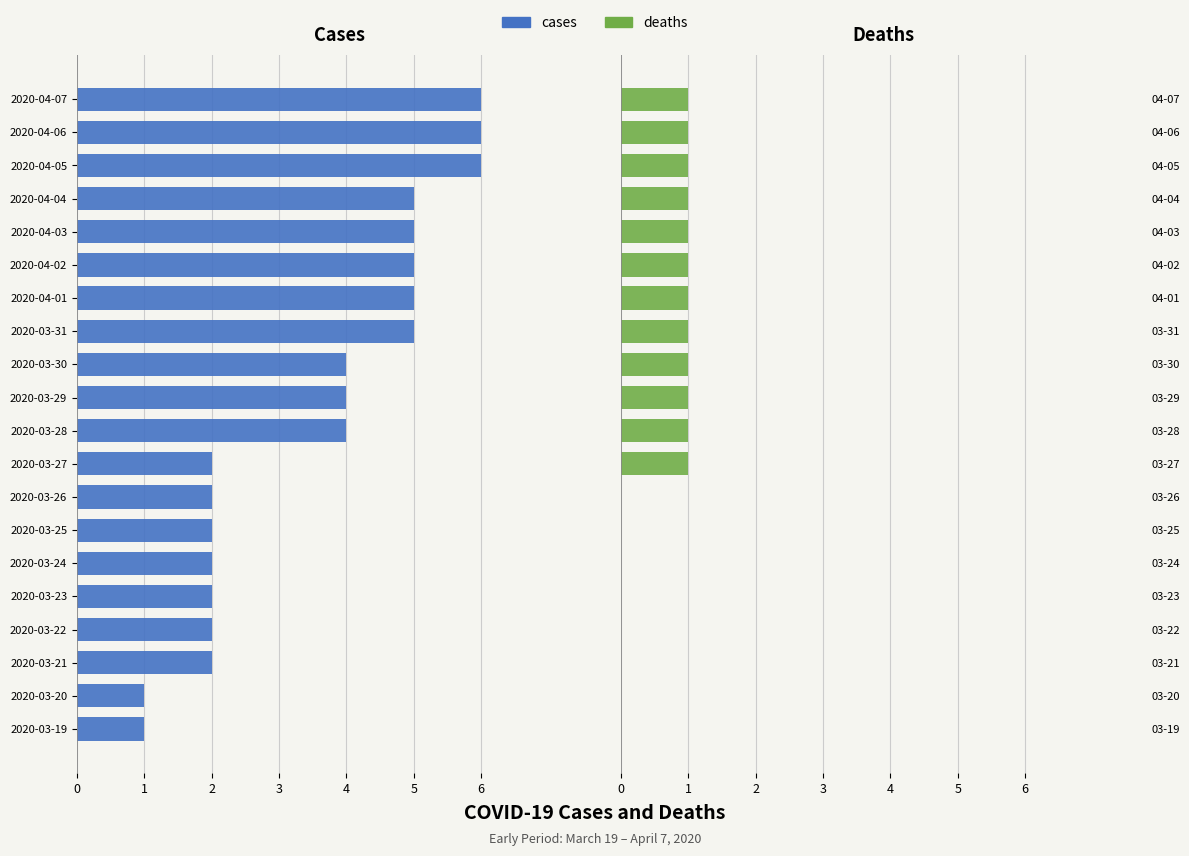

How many categories are shown in the chart?

20